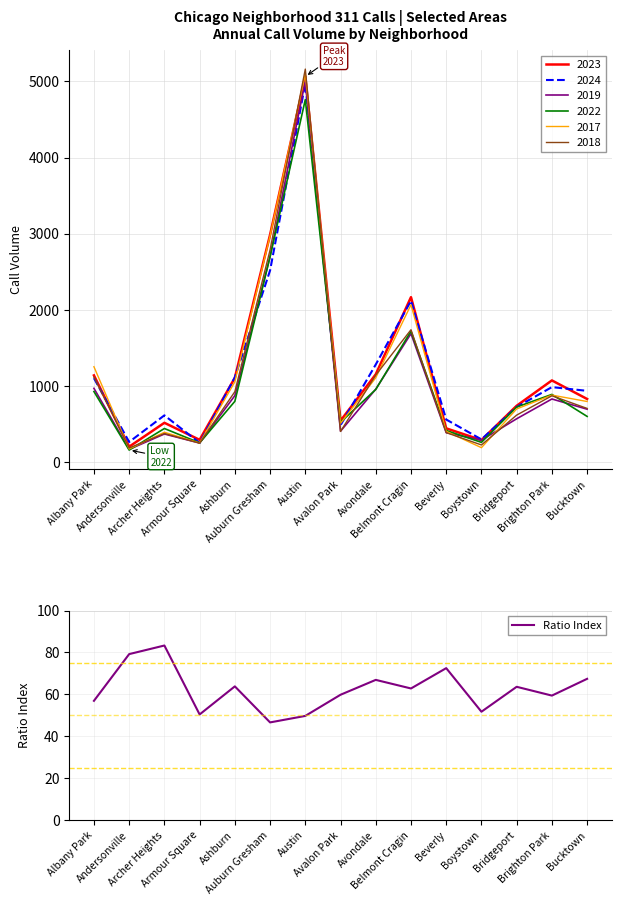

Between Armour Square and Auburn Gresham, which is larger?

Armour Square